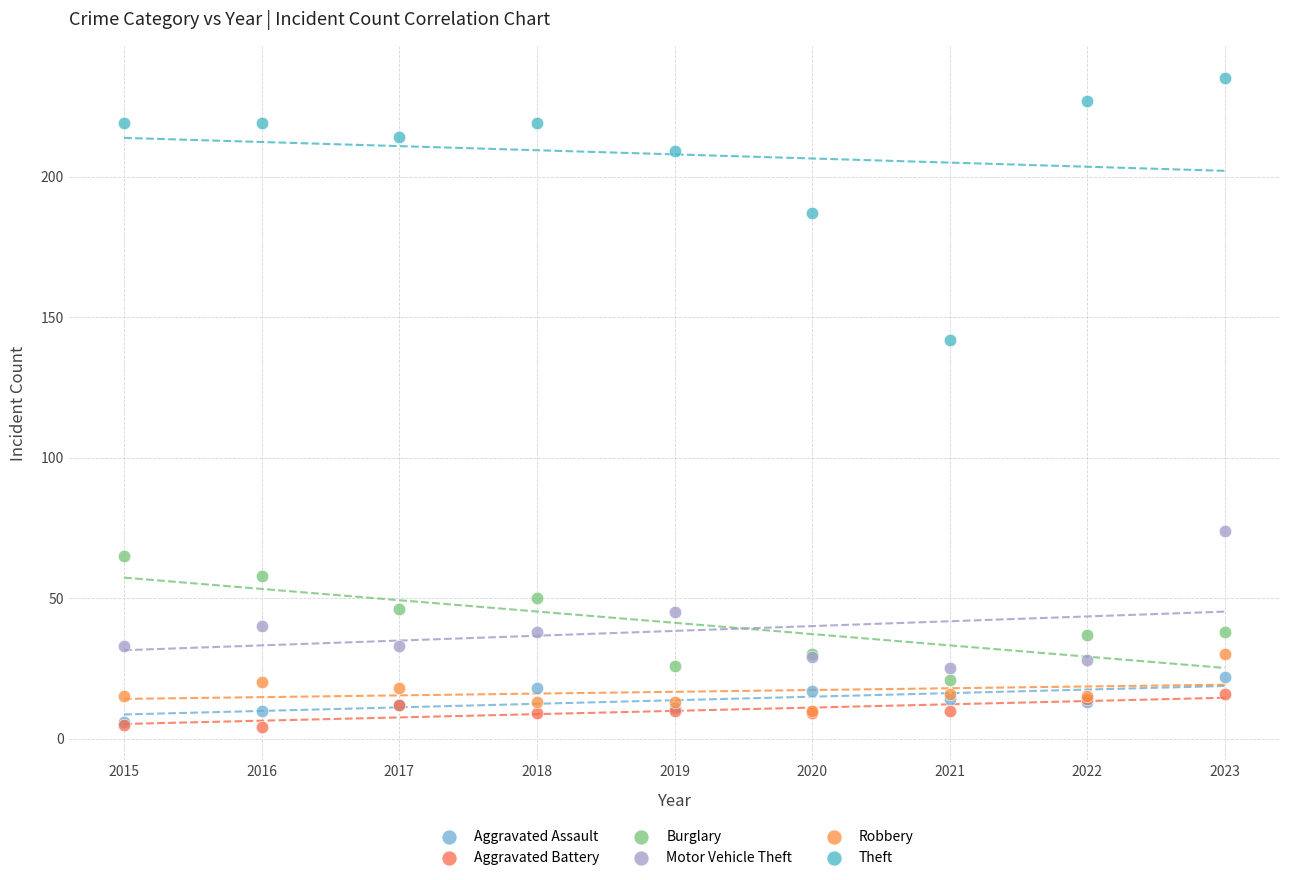

Across all series, what Y value is closest to 119?

142